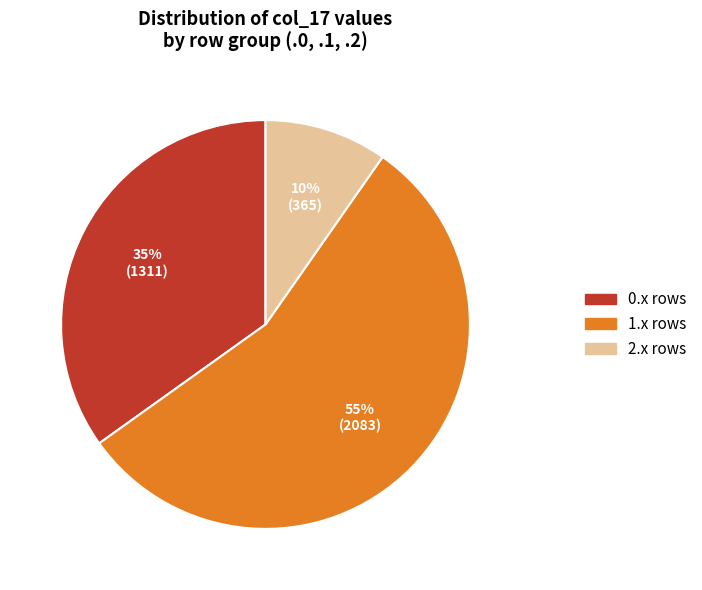

How many slices are in this pie chart?

3